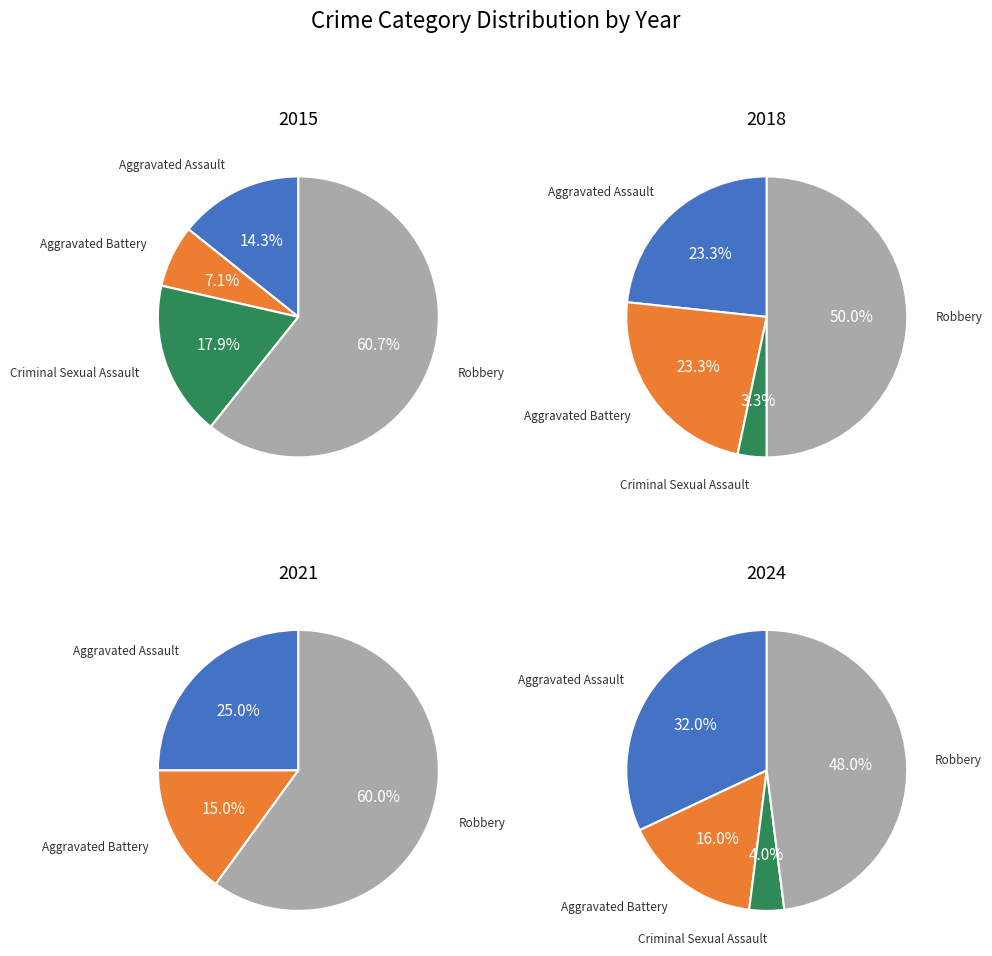

Which category has the smallest portion of the pie?

Criminal Sexual Assault